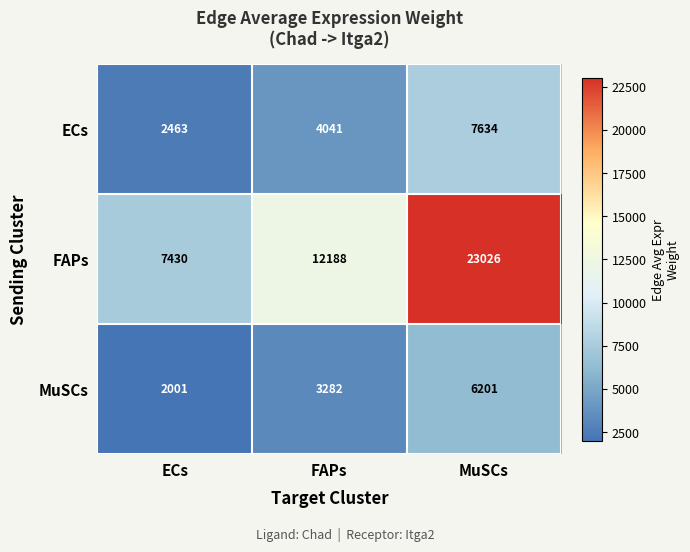

Read the FAPs value at ECs, to the nearest 50.

7450